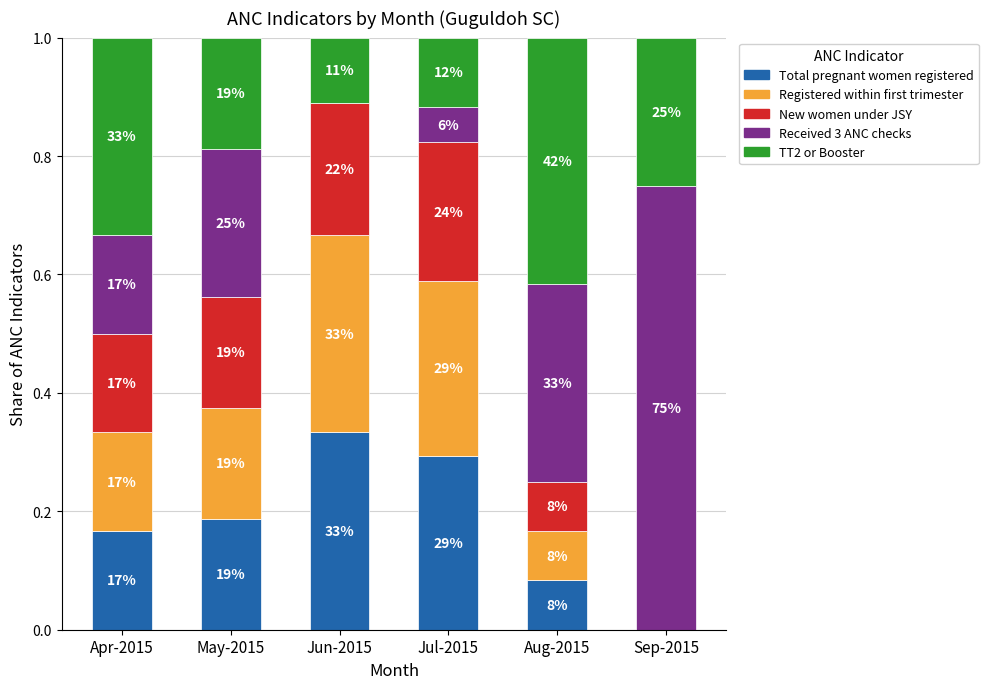

What are all the series names shown in the legend?

Total pregnant women registered, Registered within first trimester, New women under JSY, Received 3 ANC checks, TT2 or Booster